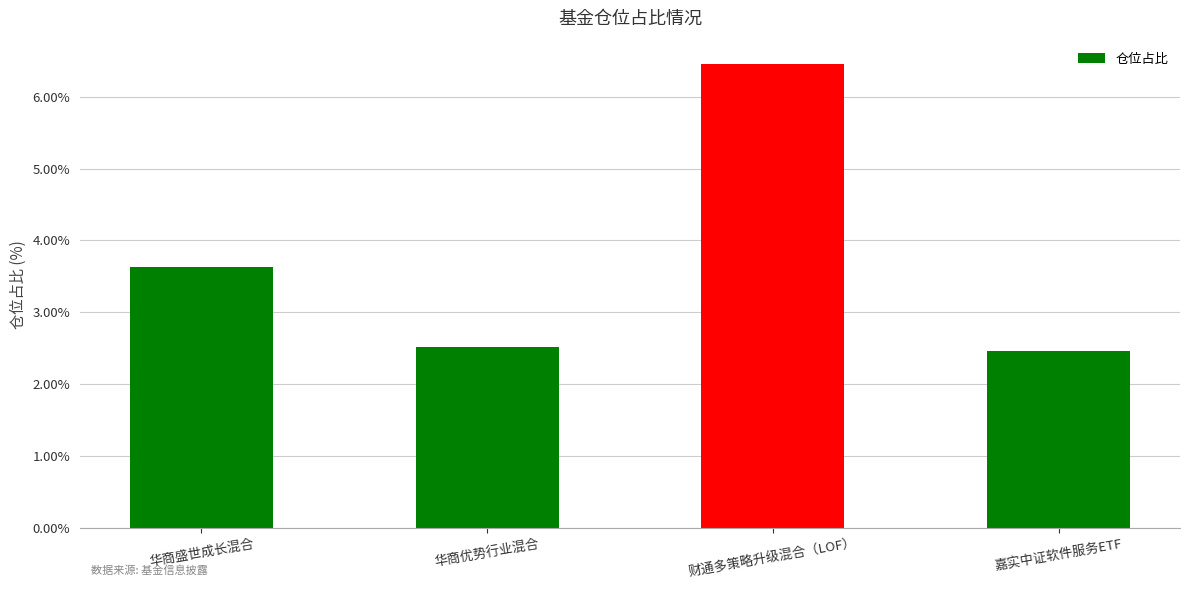

What is the difference between the second highest and minimum values?

1.2